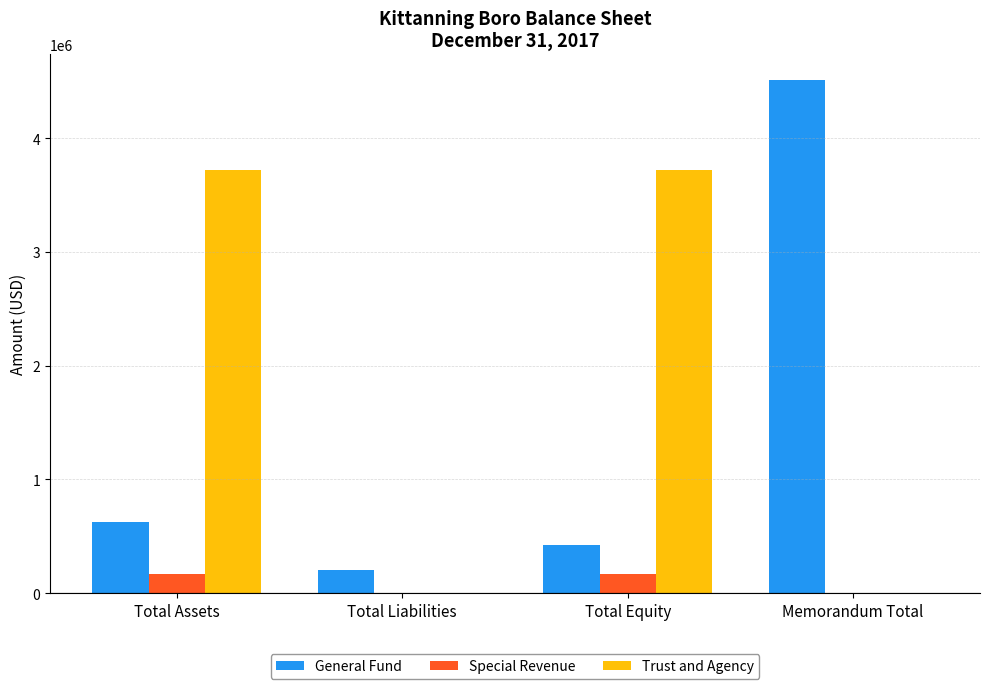

Which series has the largest total across all categories?

Trust and Agency